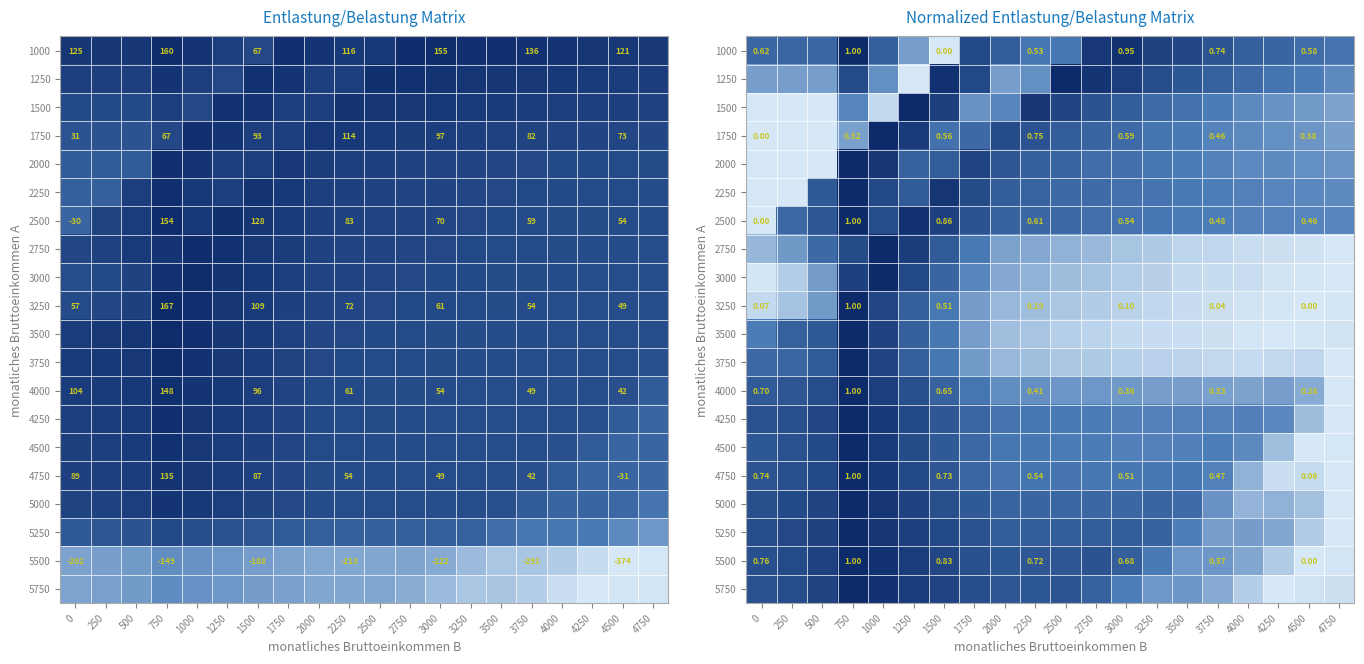

At 1250, list the series in order from smallest to largest.

1250, 1000, 2000, 3500, 3250, 3750, 2250, 4000, 4500, 4250, 4750, 3000, 5000, 5250, 2750, 5500, 5750, 1750, 2500, 1500